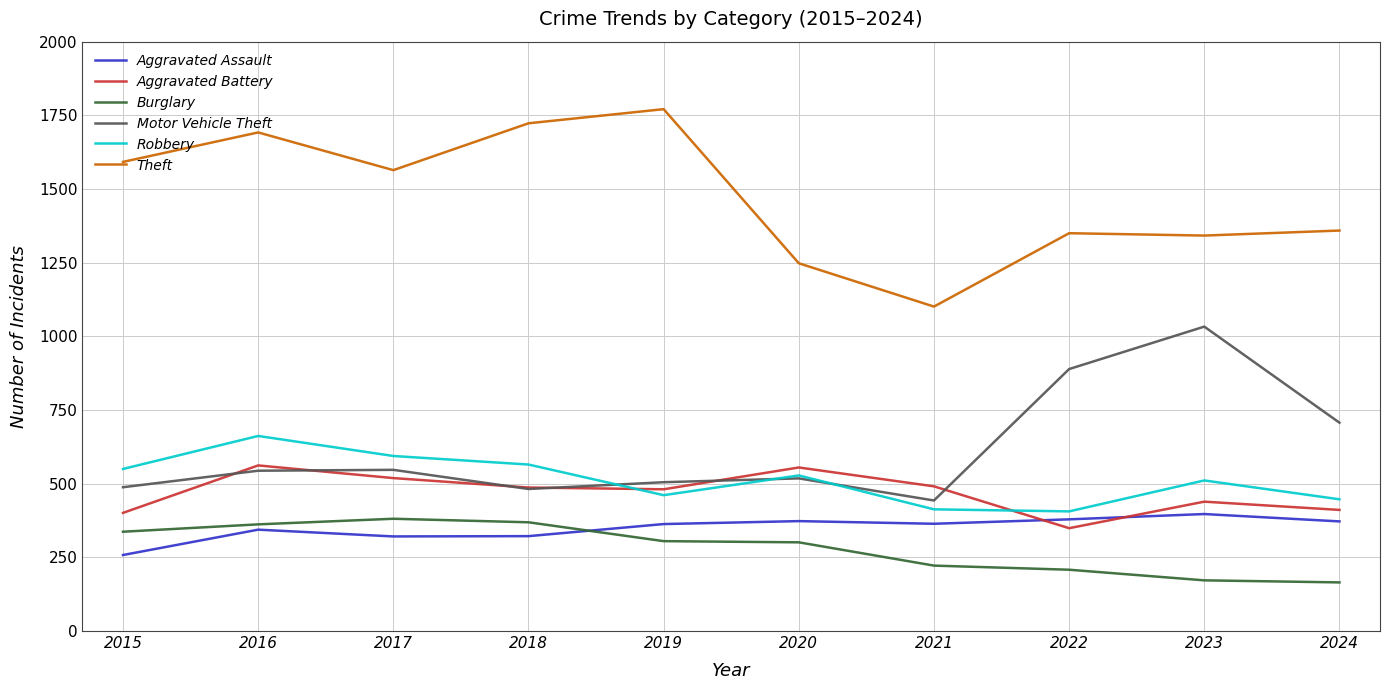

What is the smallest value displayed?

165